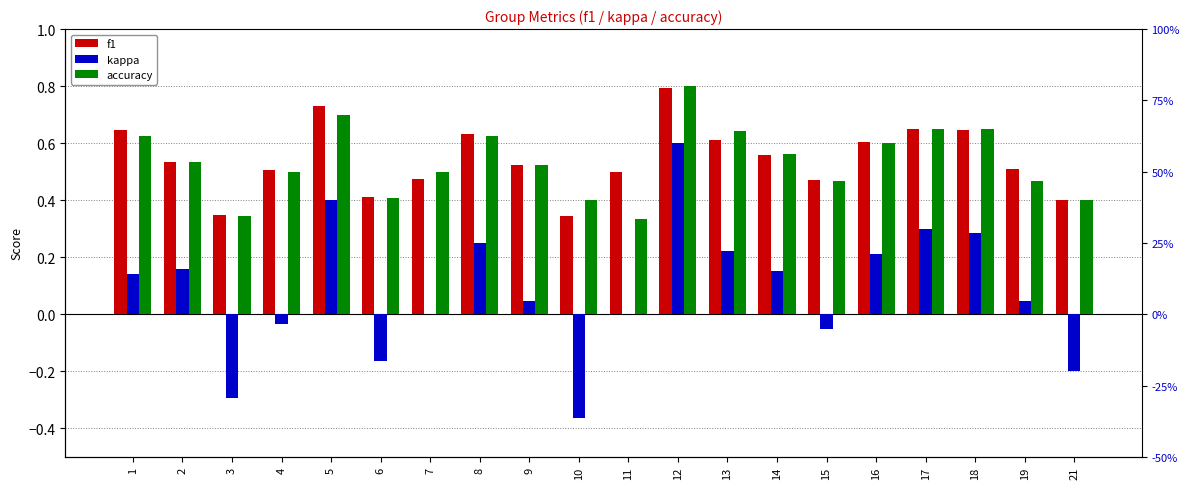

What is the value of the kappa bar at the 12th from the left?

0.6